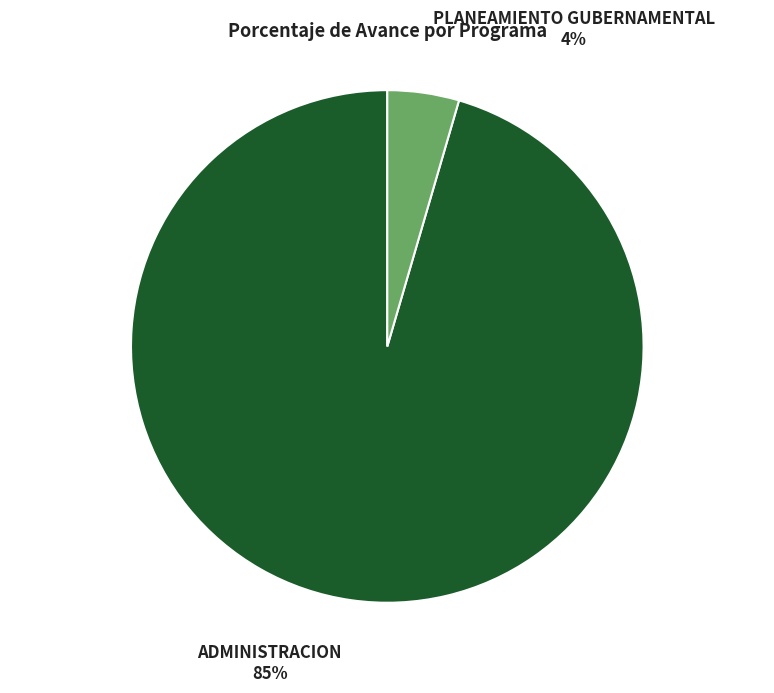

What is the change in value from ADMINISTRACION to PLANEAMIENTO GUBERNAMENTAL?

-80.6